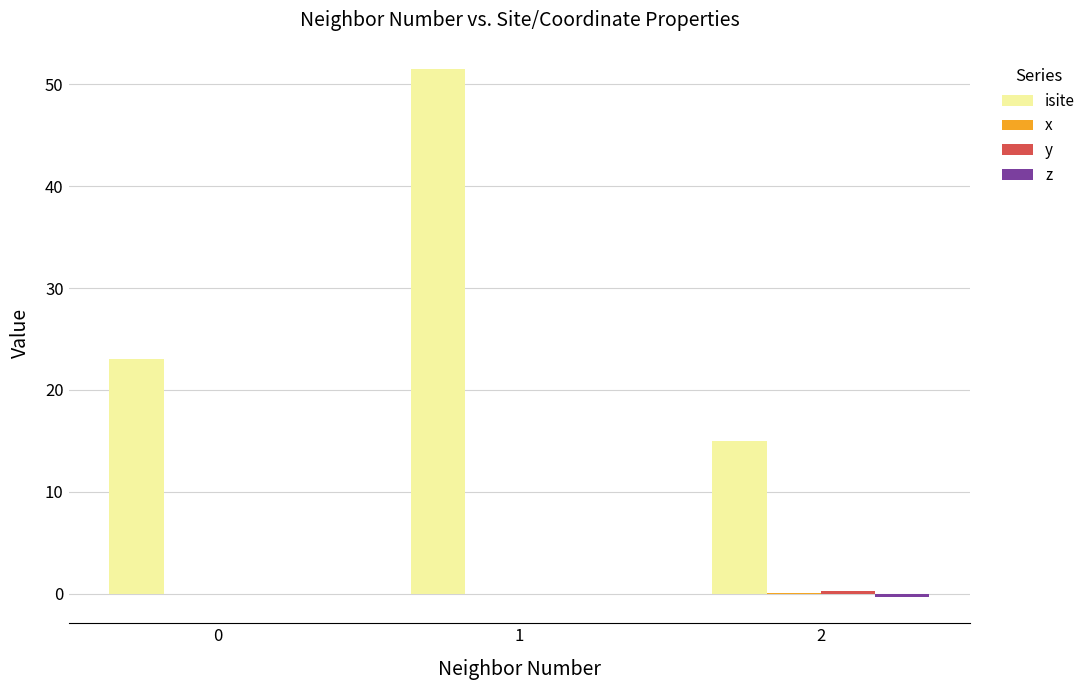

Which series has the largest total across all categories?

isite